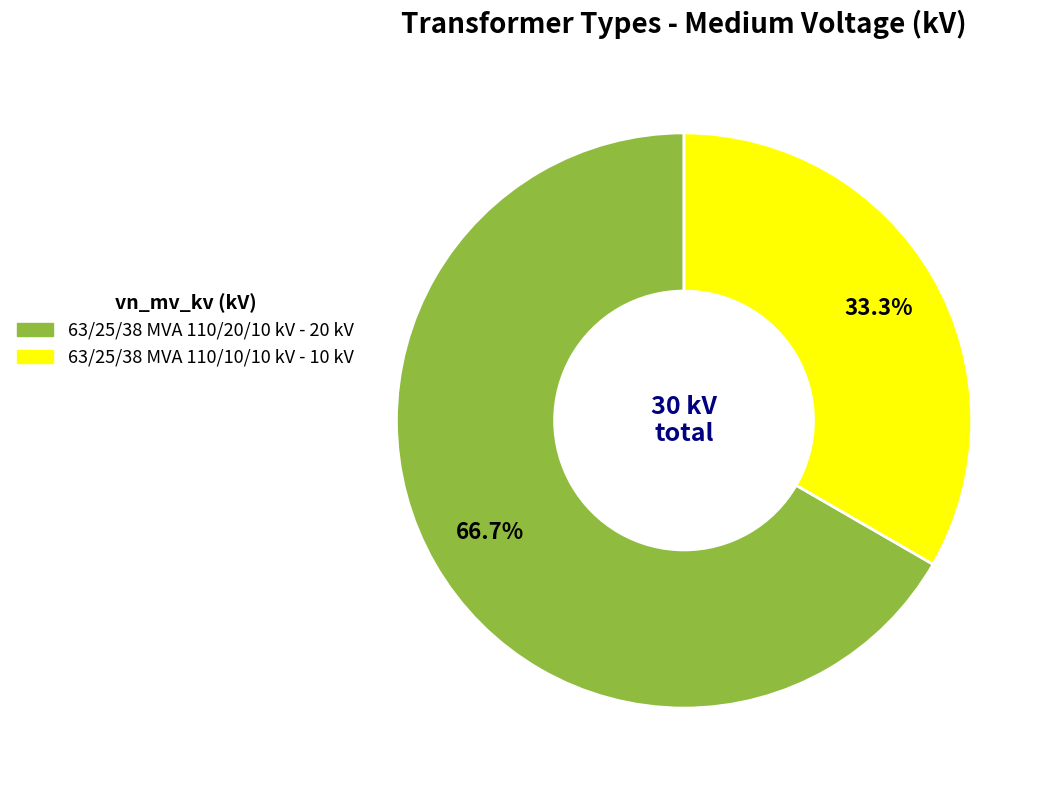

Which slice is the largest?

63/25/38 MVA 110/20/10 kV